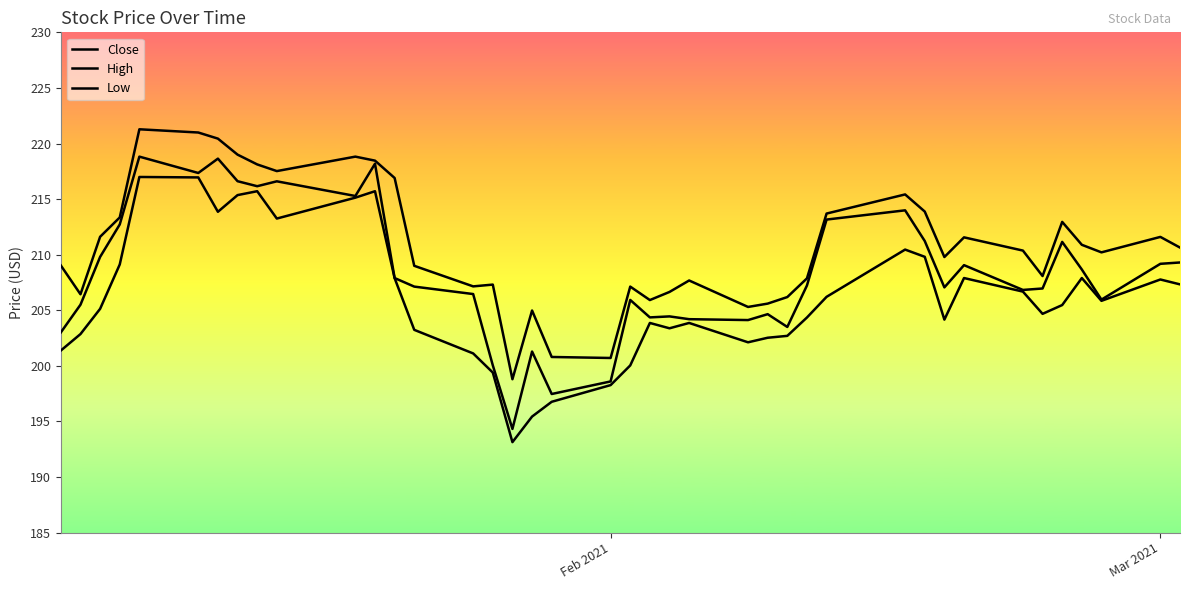

How many lines are shown in the chart?

3